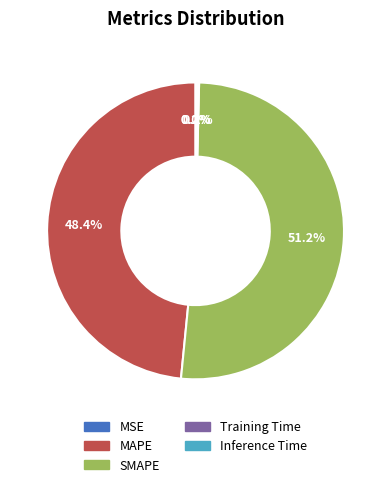

Which category has the biggest portion of the pie?

SMAPE